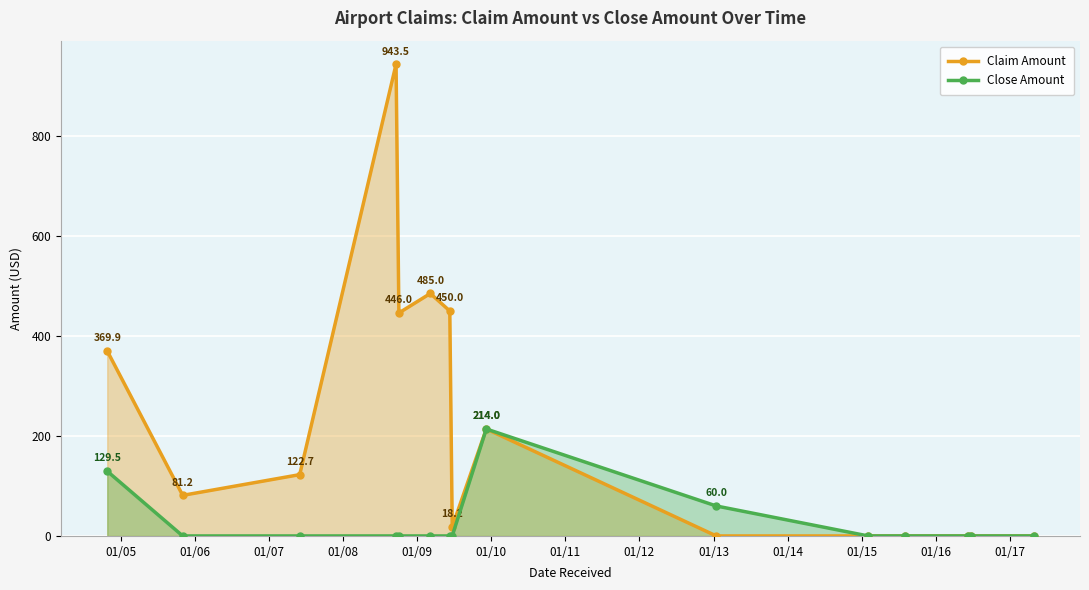

What is the value of the Claim Amount point at the 5th from the left?

446.0